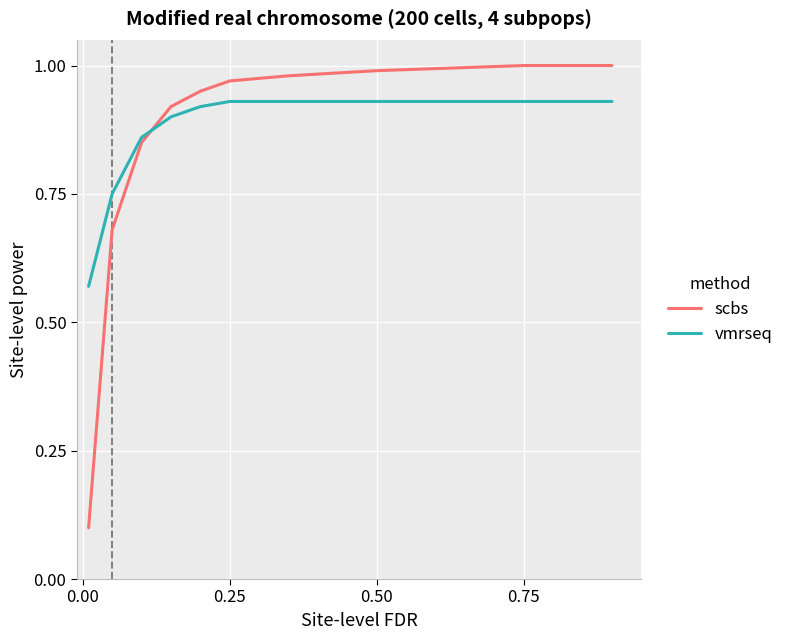

How many times do scbs and vmrseq cross each other?

1